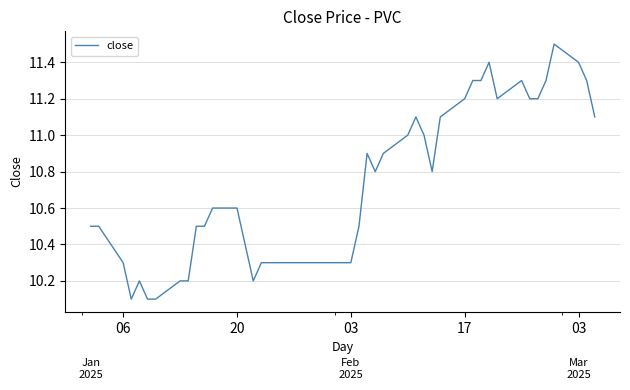

What is the change in value from 06 to 37?

+0.9